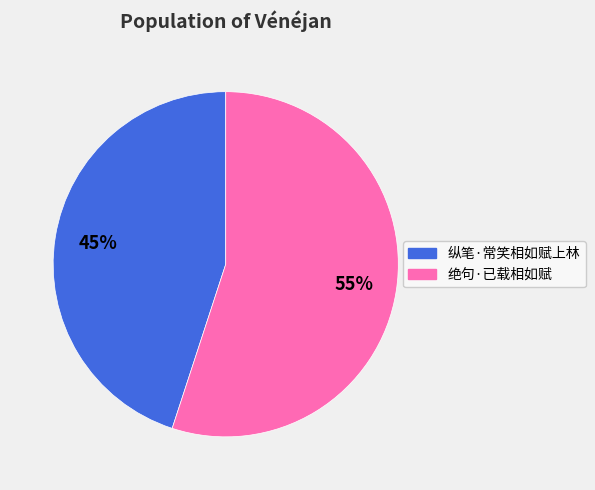

To the nearest percent, what is the average slice percentage?

50%